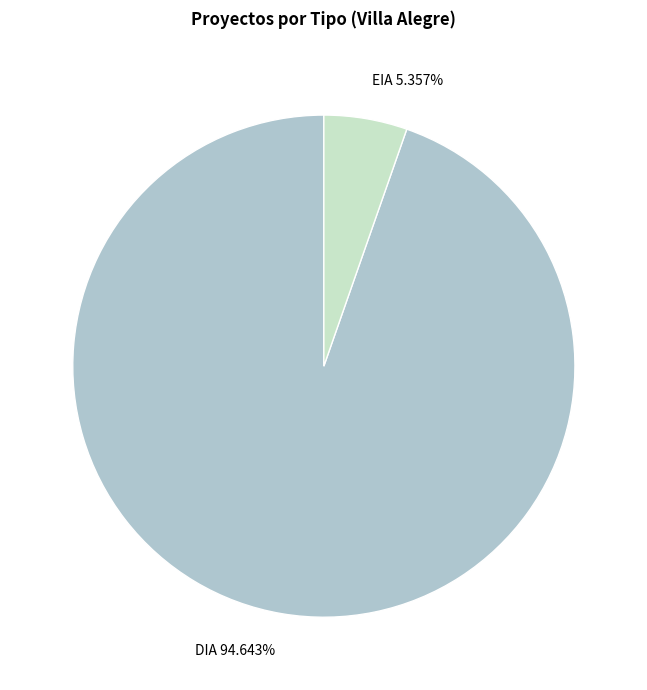

Which slice is the largest?

DIA